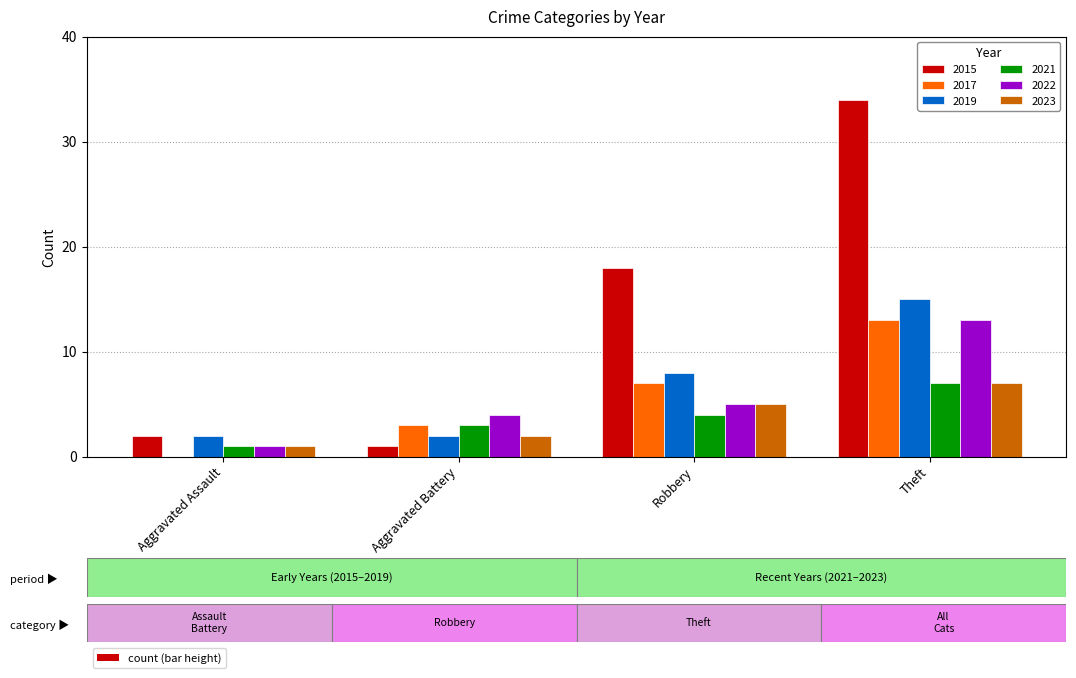

What is the sum of all 2019 values?

27